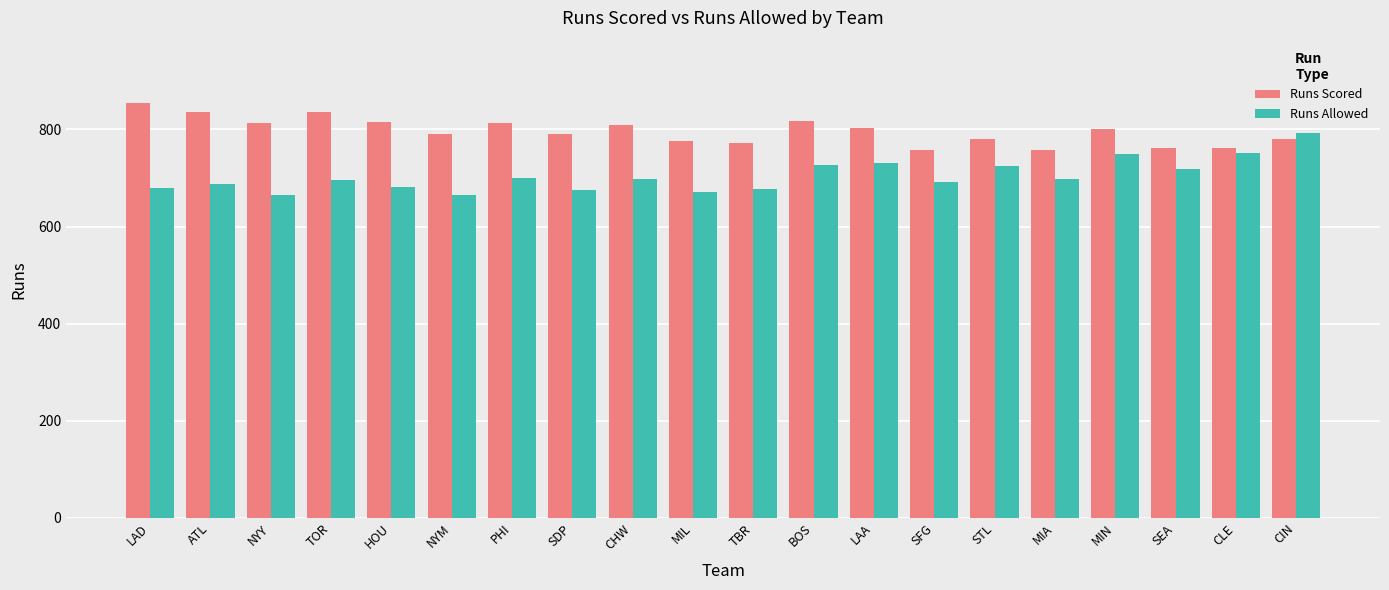

How many bars are there in total?

40